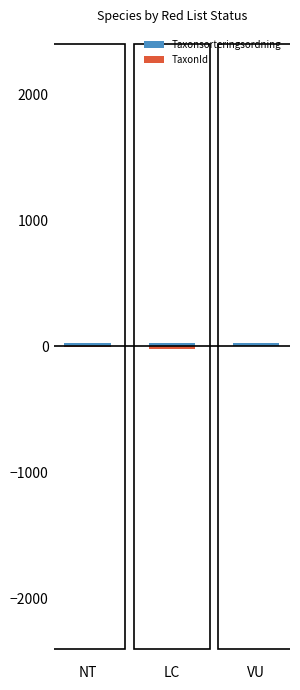

How many data points in Taxonsorteringsordning are less than 24?

1